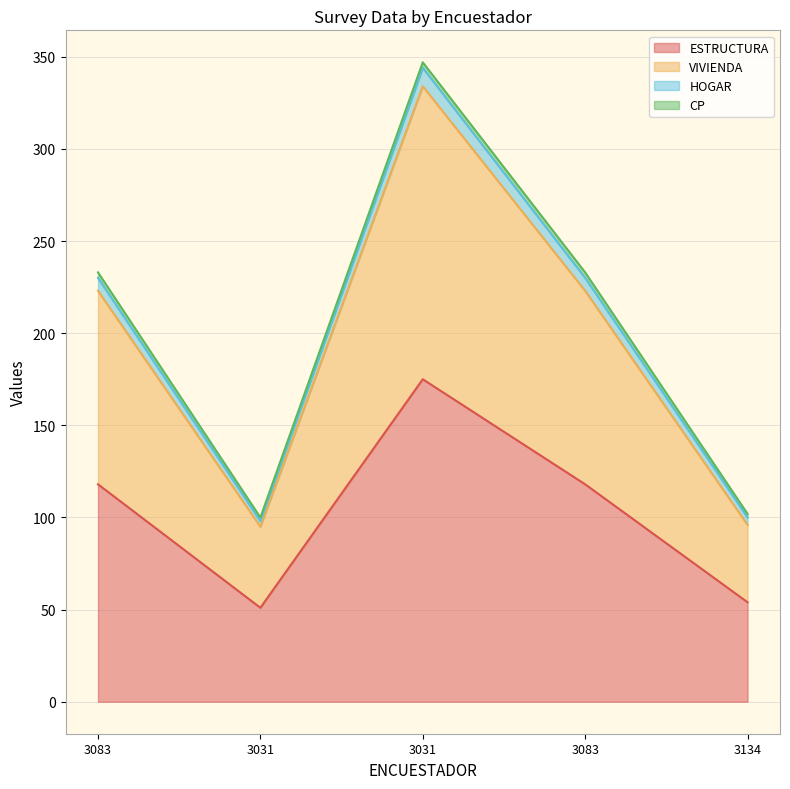

Between 3134 and 3031, which is larger?

3031